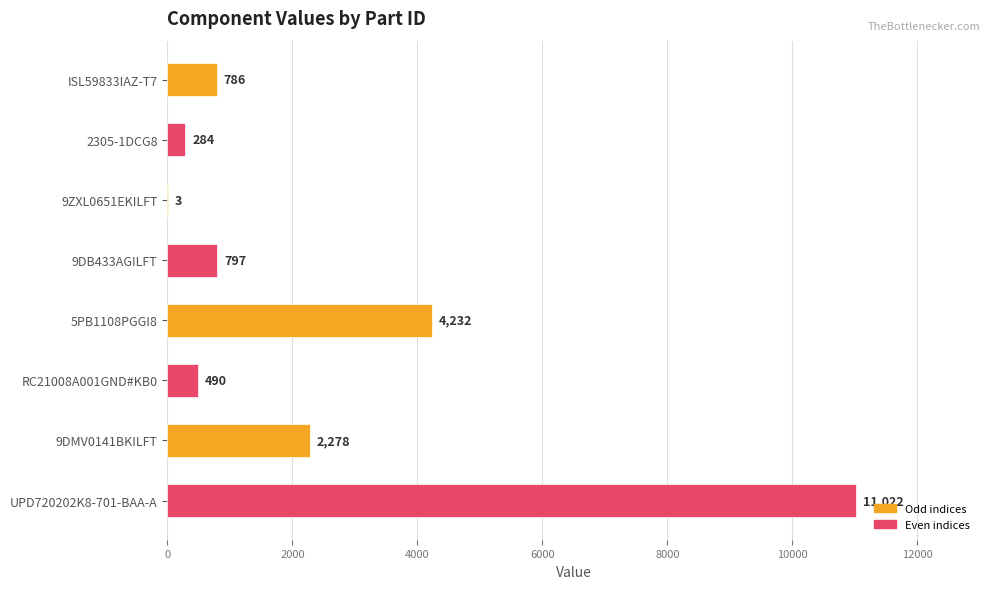

Which category has the highest value across all series?

UPD720202K8-701-BAA-A